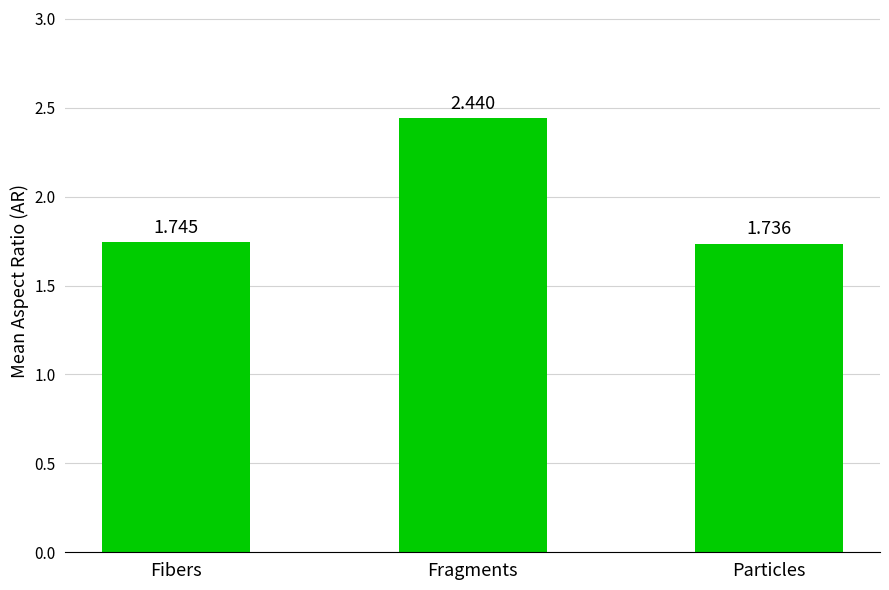

Which category has the highest value across all series?

Fragments